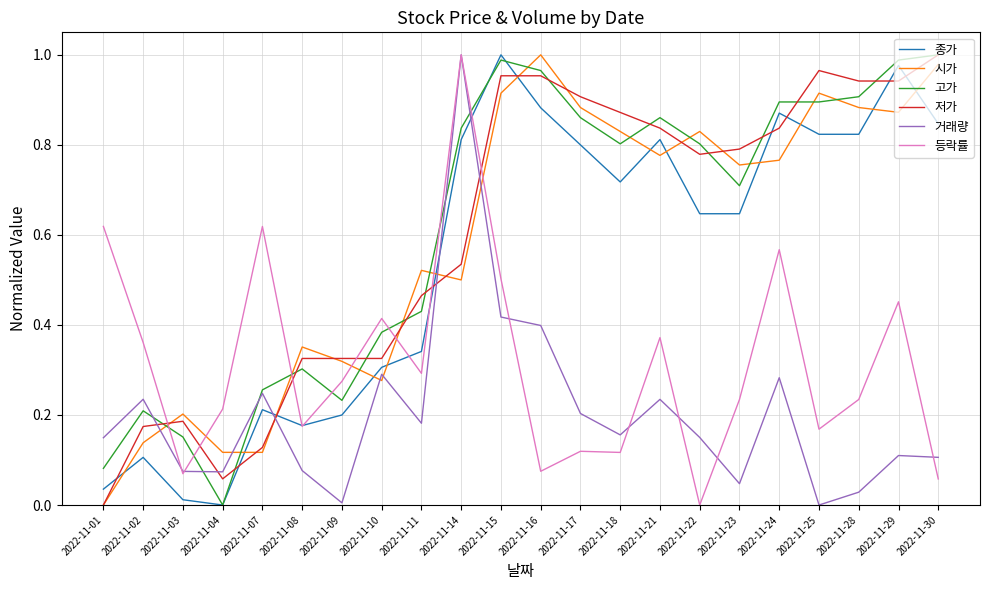

In 등락률, how many points are lower than both neighbors (excluding endpoints)?

7